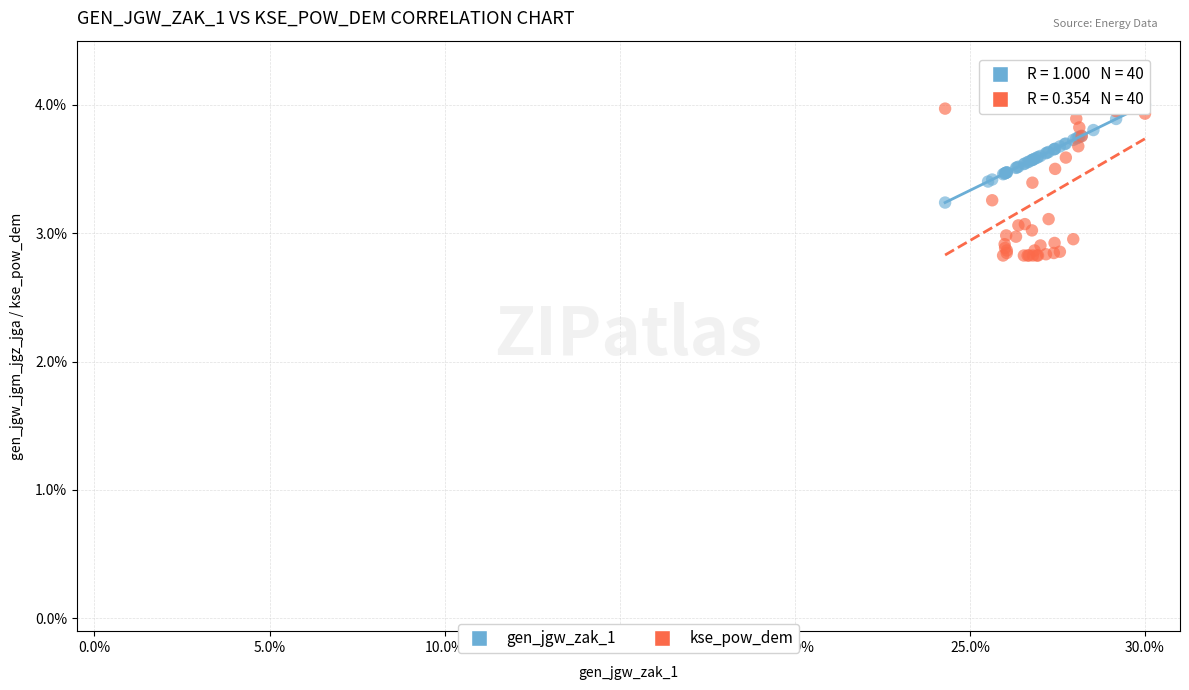

What are all the series names shown in the legend?

gen_jgw_zak_1, kse_pow_dem